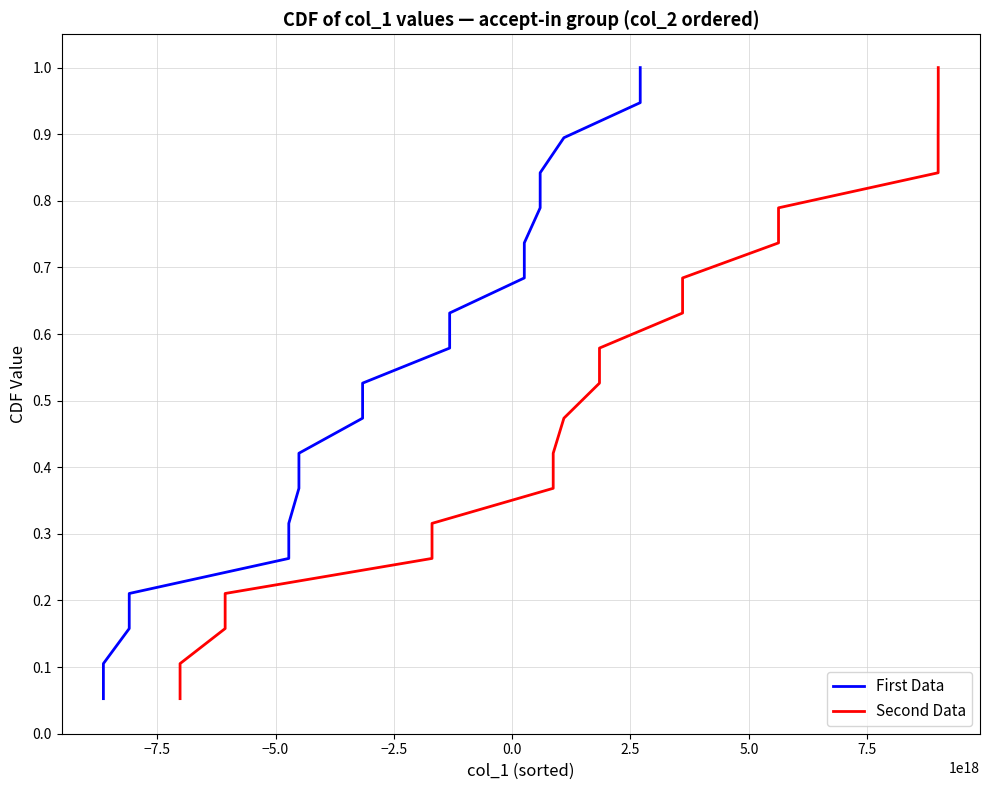

What is the difference between the second highest and minimum values in the Second Data series?

0.9